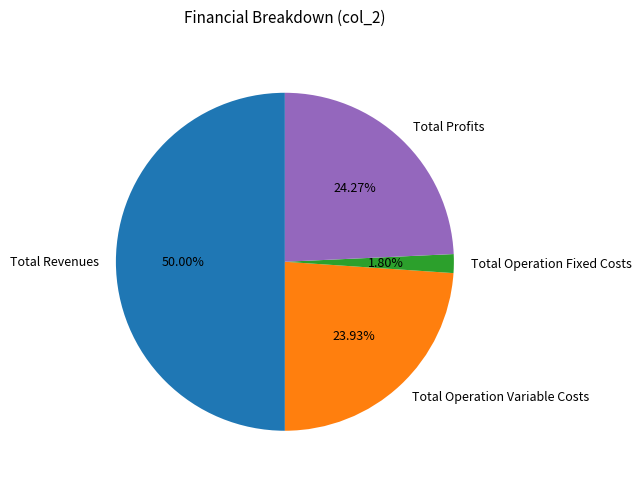

How much of the chart is everything except Total Profits?

75.7%